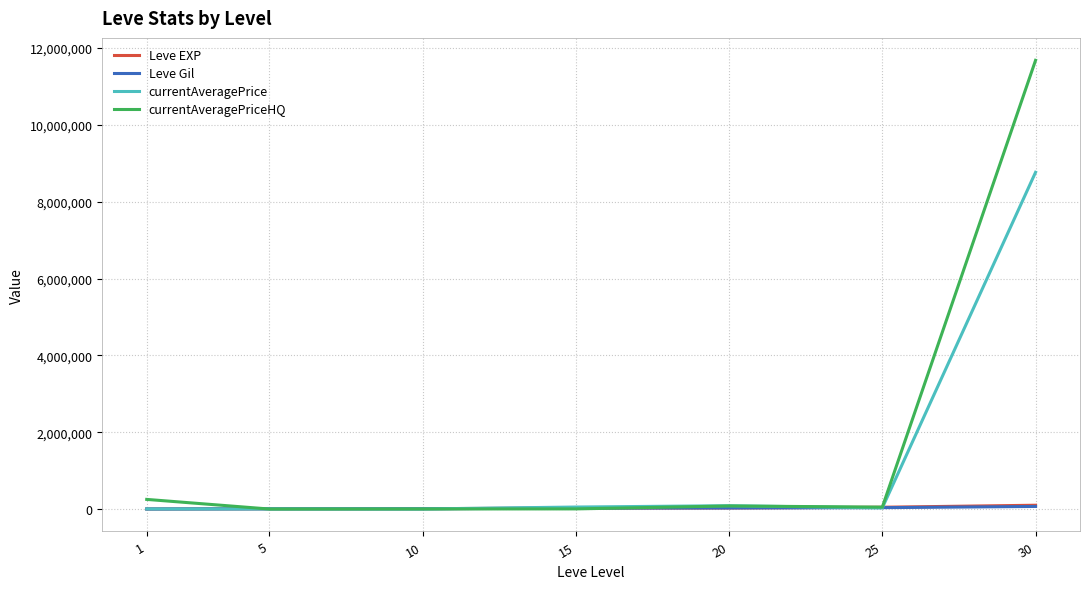

At which category is the sum across all series the highest?

30